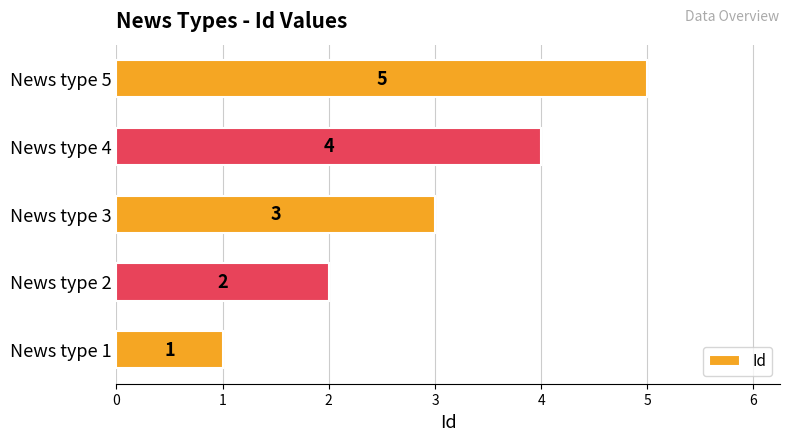

The value at News type 1 is 0. True or false?

False